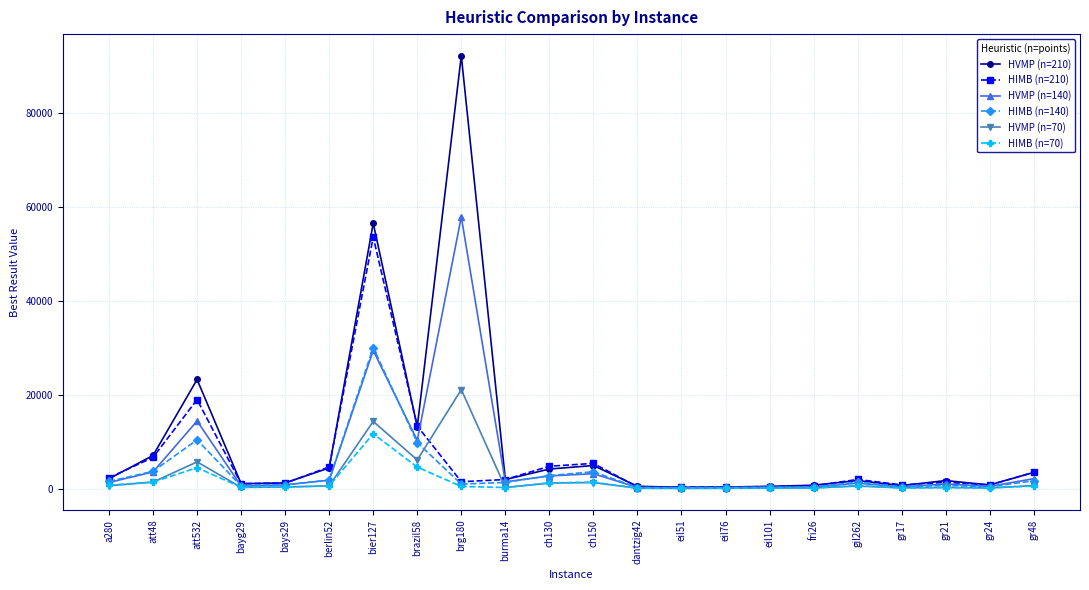

The HIMB (n=70) series shows 77.0 at eil51. True or false?

True